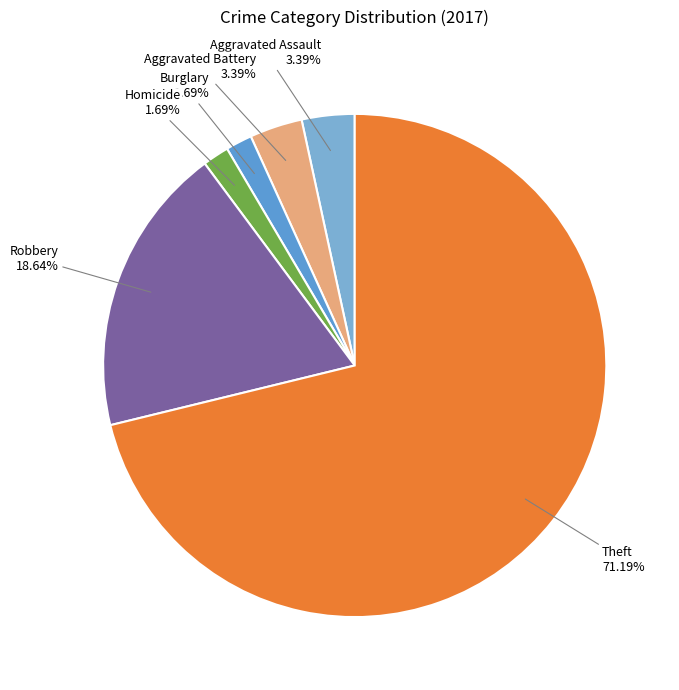

Which slice is the largest?

Theft